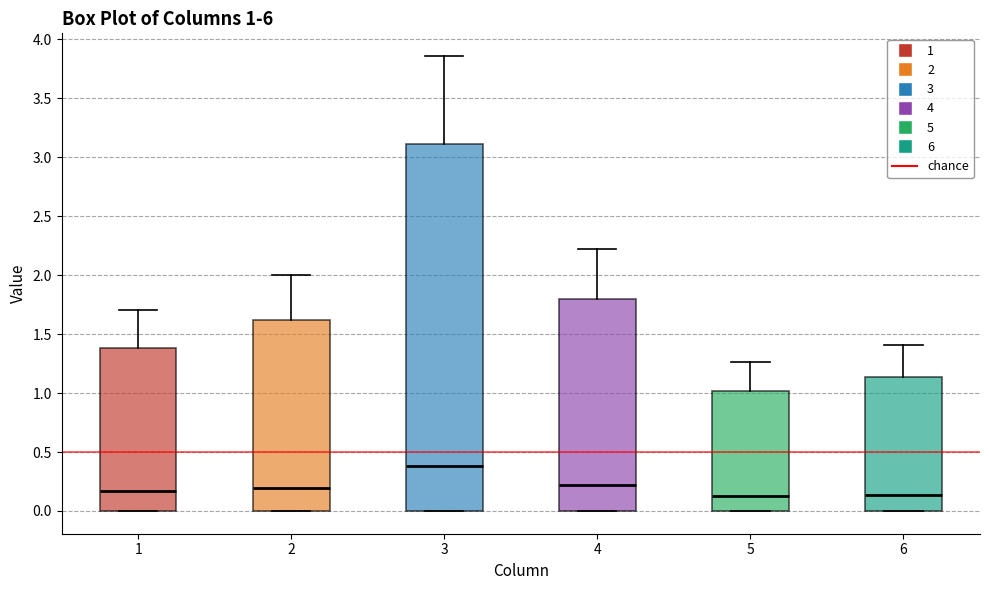

Which box's median line is the highest?

3